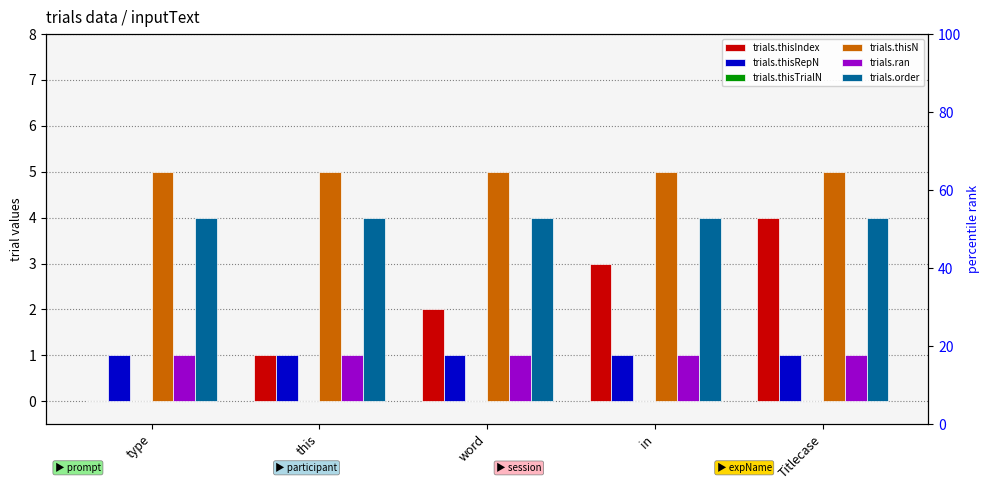

Reading left to right, list all the values displayed in this chart.

trials.thisIndex: type=0	this=1	word=2	in=3	Titlecase=4
trials.thisRepN: type=1	this=1	word=1	in=1	Titlecase=1
trials.thisTrialN: type=0	this=0	word=0	in=0	Titlecase=0
trials.thisN: type=5	this=5	word=5	in=5	Titlecase=5
trials.ran: type=1	this=1	word=1	in=1	Titlecase=1
trials.order: type=4	this=4	word=4	in=4	Titlecase=4